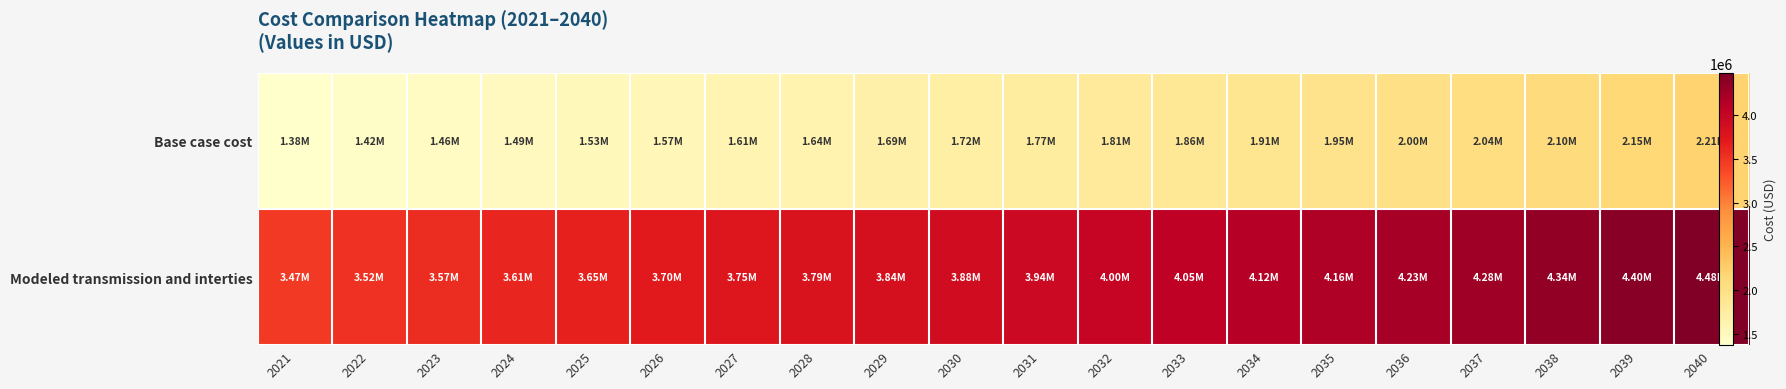

What is the difference between the maximum and second lowest values in the Modeled transmission and interties series?

952783.8